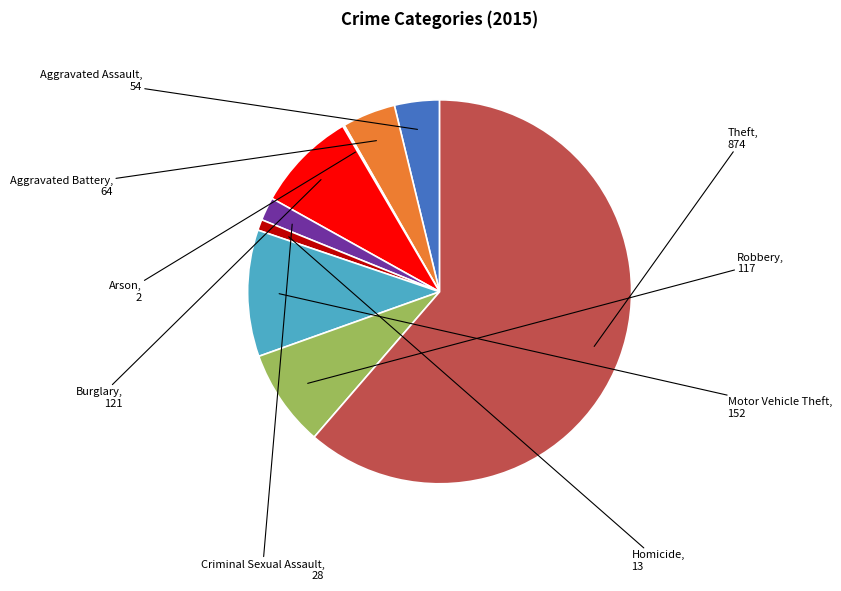

Does any single category account for the majority?

Yes